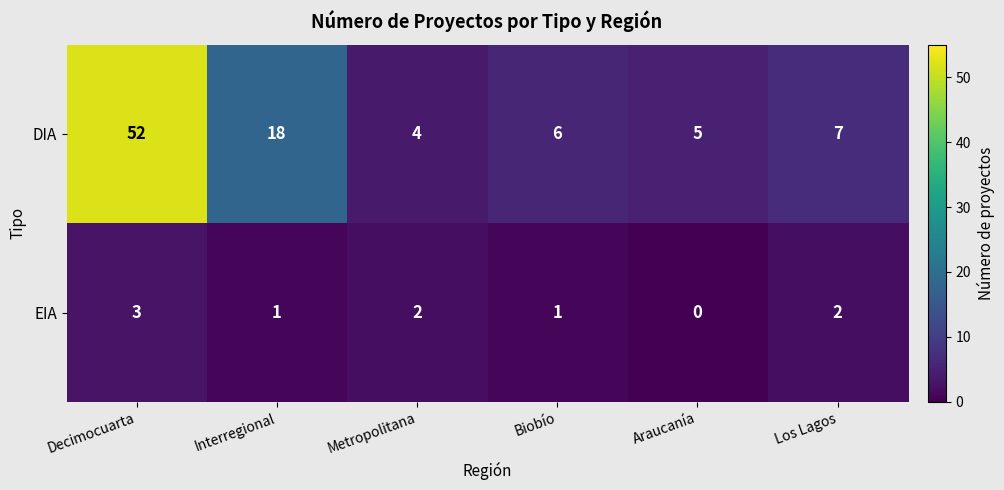

Which series has the largest range (max minus min)?

DIA